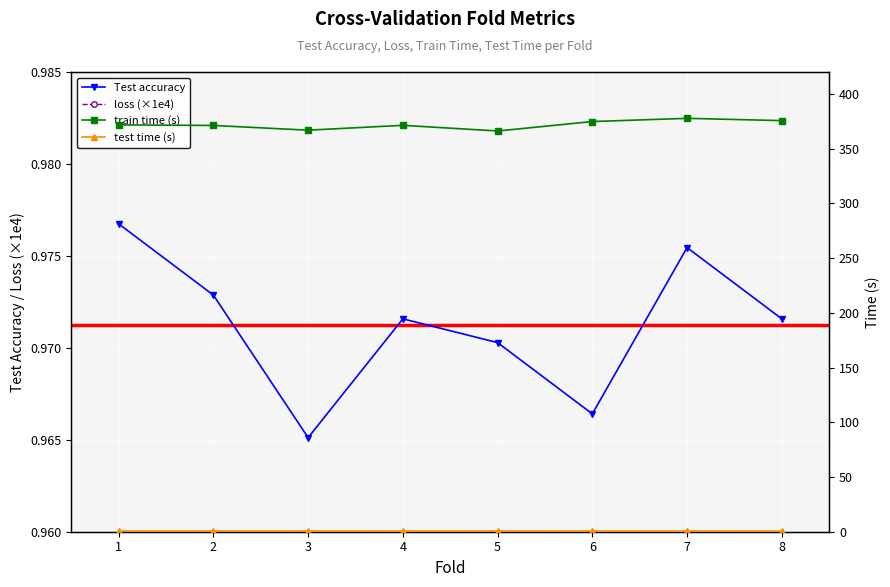

Where does the train time series first go above 371?

1